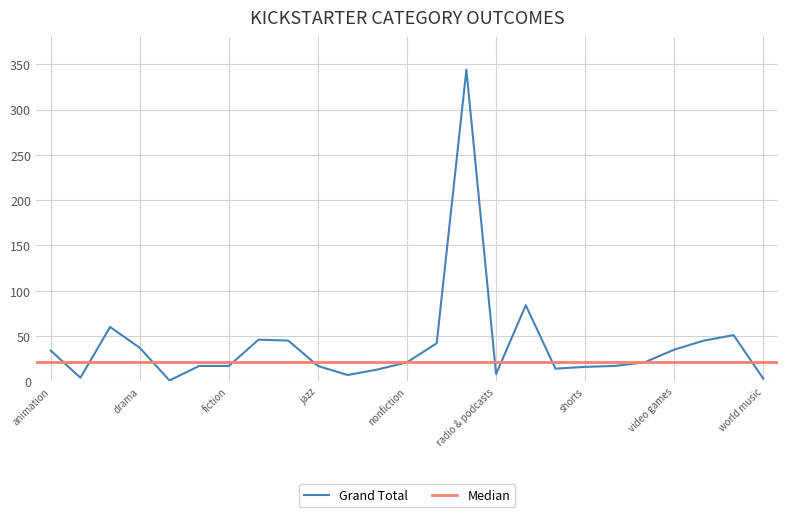

Is it true that Grand Total equals 34 at animation?

True